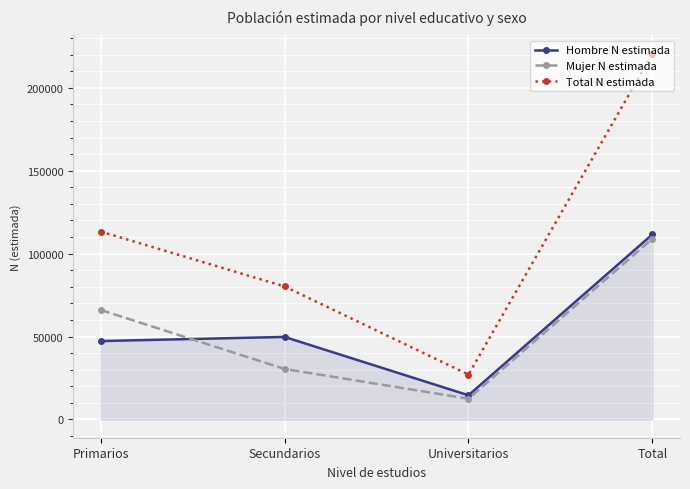

Is the value of Total N estimada at Primarios greater than the value of Mujer N estimada at Universitarios?

Yes